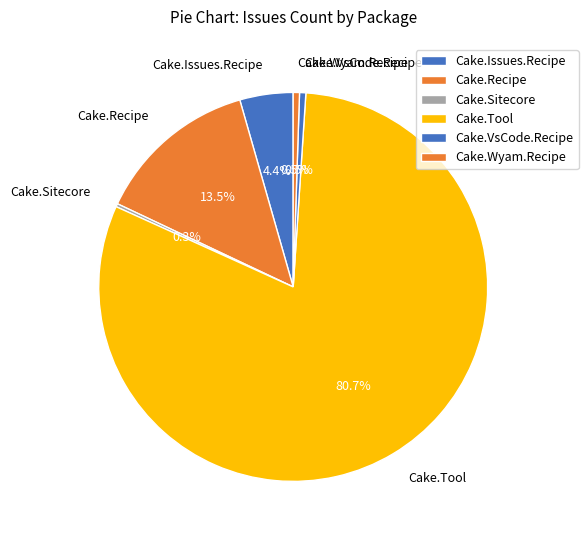

Does Cake.Tool represent more than half of the total?

Yes